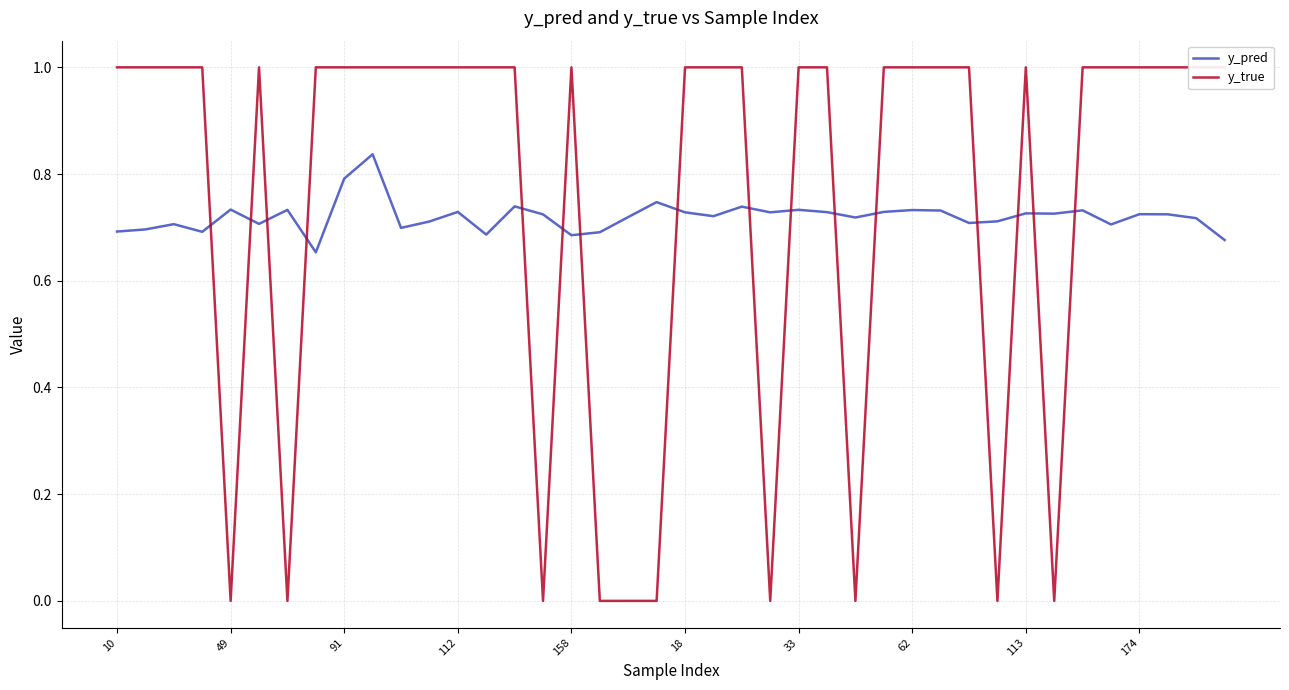

Reading right to left, extract all data points from this chart.

y_pred: 0.7	0.7	0.7	0.7	0.7	0.7	0.7	0.7	0.7	0.7	0.7	0.7	0.7	0.7	0.7	0.7	0.7	0.7	0.7	0.7	0.7	0.7	0.7	0.7	0.7	0.7	0.7	0.7	0.7	0.7	0.8	0.8	0.7	0.7	0.7	0.7	0.7	0.7	0.7	0.7
y_true: 1.0	1.0	1.0	1.0	1.0	1.0	0.0	1.0	0.0	1.0	1.0	1.0	1.0	0.0	1.0	1.0	0.0	1.0	1.0	1.0	0.0	0.0	0.0	1.0	0.0	1.0	1.0	1.0	1.0	1.0	1.0	1.0	1.0	0.0	1.0	0.0	1.0	1.0	1.0	1.0